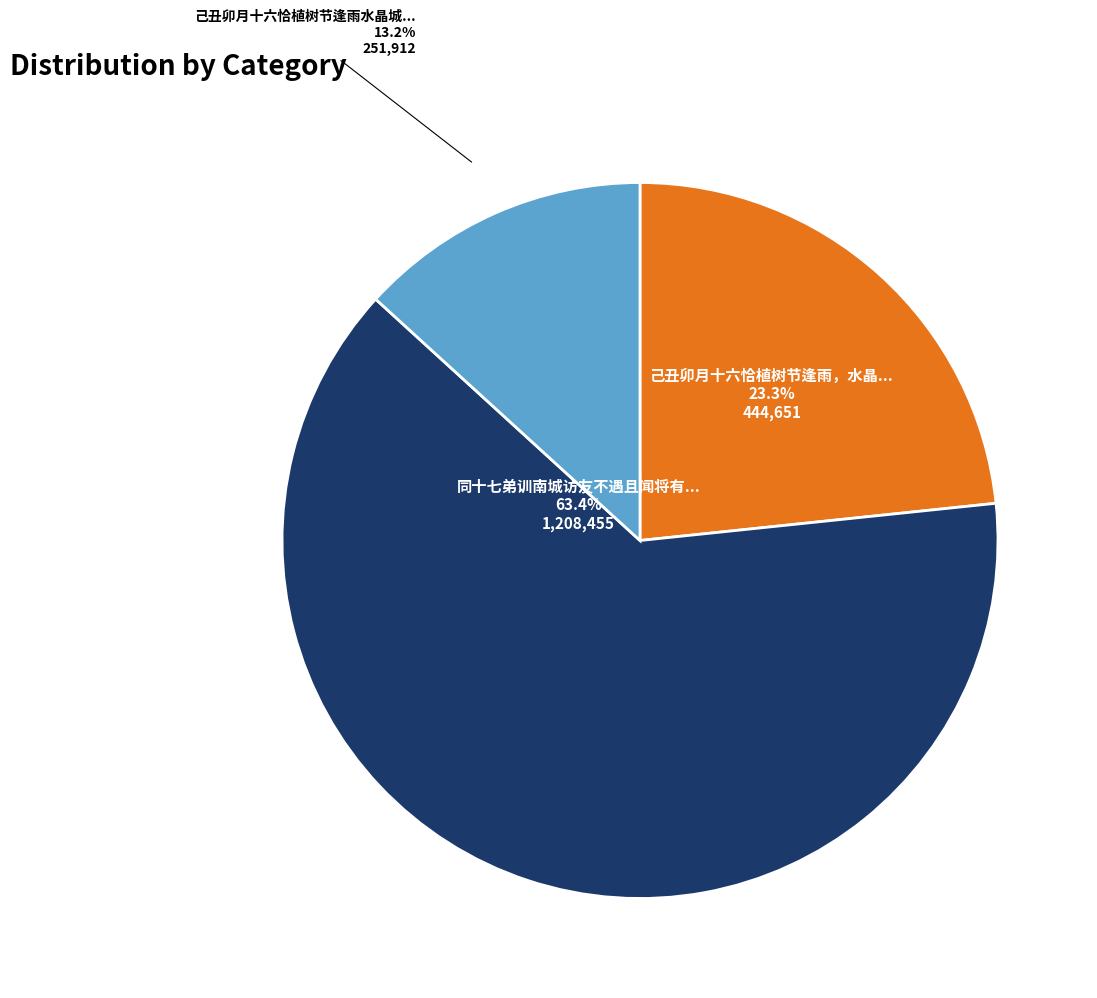

Is there a majority slice in this chart?

Yes